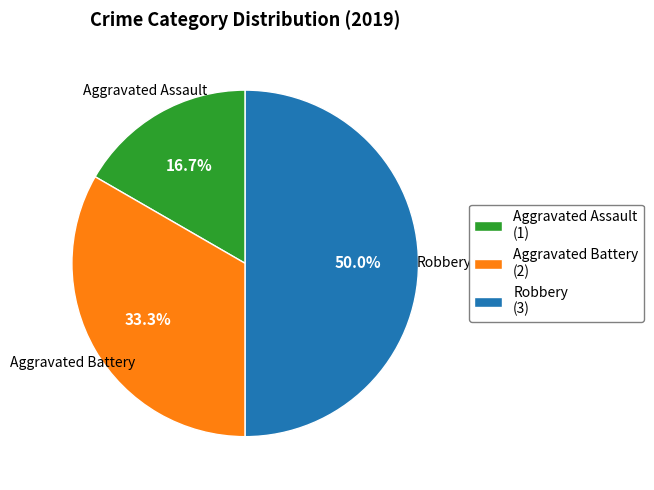

How many segments does this pie chart have?

3